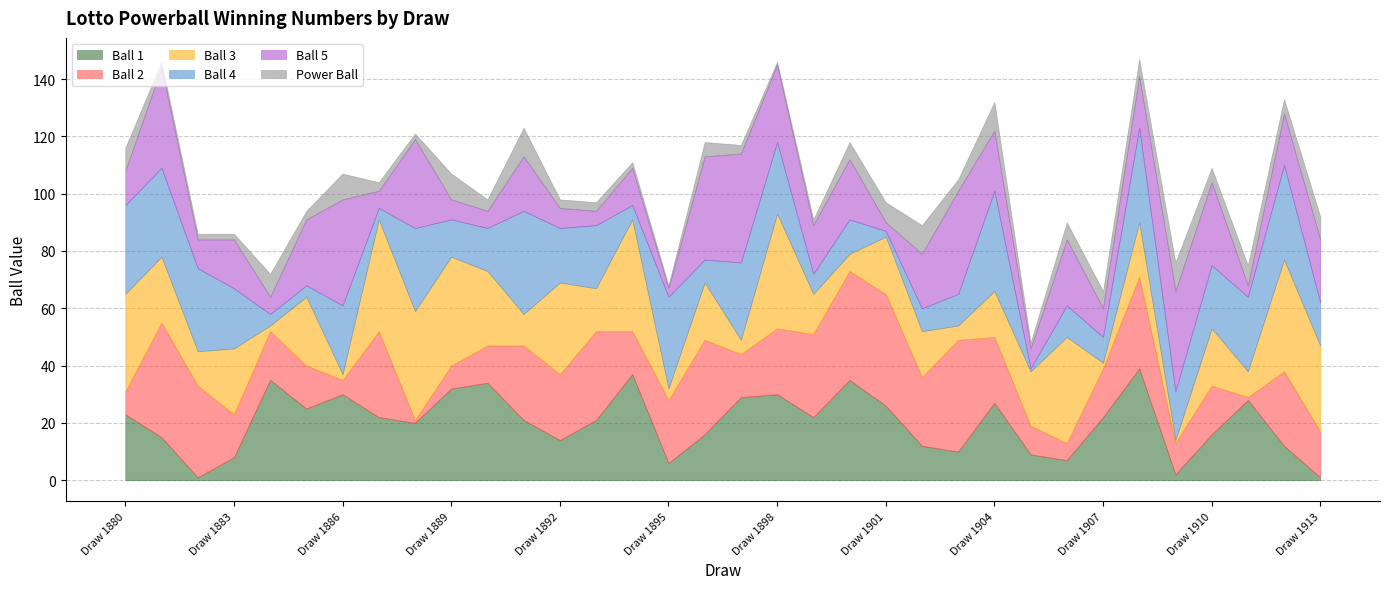

Reading right to left, list all the values displayed in this chart.

Ball 1: Draw 1913=1	Draw 1912=12	Draw 1911=28	Draw 1910=16	Draw 1909=2	Draw 1908=39	Draw 1907=22	Draw 1906=7	Draw 1905=9	Draw 1904=27	Draw 1903=10	Draw 1902=12	Draw 1901=26	Draw 1900=35	Draw 1899=22	Draw 1898=30	Draw 1897=29	Draw 1896=16	Draw 1895=6	Draw 1894=37	Draw 1893=21	Draw 1892=14	Draw 1891=21	Draw 1890=34	Draw 1889=32	Draw 1888=20	Draw 1887=22	Draw 1886=30	Draw 1885=25	Draw 1884=35	Draw 1883=8	Draw 1882=1	Draw 1881=15	Draw 1880=23
Ball 2: Draw 1913=16	Draw 1912=26	Draw 1911=1	Draw 1910=17	Draw 1909=11	Draw 1908=32	Draw 1907=17	Draw 1906=6	Draw 1905=10	Draw 1904=23	Draw 1903=39	Draw 1902=24	Draw 1901=39	Draw 1900=38	Draw 1899=29	Draw 1898=23	Draw 1897=15	Draw 1896=33	Draw 1895=22	Draw 1894=15	Draw 1893=31	Draw 1892=23	Draw 1891=26	Draw 1890=13	Draw 1889=8	Draw 1888=1	Draw 1887=30	Draw 1886=5	Draw 1885=15	Draw 1884=17	Draw 1883=15	Draw 1882=32	Draw 1881=40	Draw 1880=8
Ball 3: Draw 1913=30	Draw 1912=39	Draw 1911=9	Draw 1910=20	Draw 1909=1	Draw 1908=19	Draw 1907=2	Draw 1906=37	Draw 1905=19	Draw 1904=16	Draw 1903=5	Draw 1902=16	Draw 1901=20	Draw 1900=6	Draw 1899=14	Draw 1898=40	Draw 1897=5	Draw 1896=20	Draw 1895=4	Draw 1894=39	Draw 1893=15	Draw 1892=32	Draw 1891=11	Draw 1890=26	Draw 1889=38	Draw 1888=38	Draw 1887=39	Draw 1886=2	Draw 1885=24	Draw 1884=2	Draw 1883=23	Draw 1882=12	Draw 1881=23	Draw 1880=34
Ball 4: Draw 1913=15	Draw 1912=33	Draw 1911=26	Draw 1910=22	Draw 1909=17	Draw 1908=33	Draw 1907=9	Draw 1906=11	Draw 1905=1	Draw 1904=35	Draw 1903=11	Draw 1902=8	Draw 1901=2	Draw 1900=12	Draw 1899=7	Draw 1898=25	Draw 1897=27	Draw 1896=8	Draw 1895=32	Draw 1894=5	Draw 1893=22	Draw 1892=19	Draw 1891=36	Draw 1890=15	Draw 1889=13	Draw 1888=29	Draw 1887=4	Draw 1886=24	Draw 1885=4	Draw 1884=4	Draw 1883=21	Draw 1882=29	Draw 1881=31	Draw 1880=31
Ball 5: Draw 1913=22	Draw 1912=18	Draw 1911=4	Draw 1910=29	Draw 1909=35	Draw 1908=18	Draw 1907=10	Draw 1906=23	Draw 1905=7	Draw 1904=21	Draw 1903=36	Draw 1902=19	Draw 1901=3	Draw 1900=21	Draw 1899=17	Draw 1898=27	Draw 1897=38	Draw 1896=36	Draw 1895=3	Draw 1894=13	Draw 1893=5	Draw 1892=7	Draw 1891=19	Draw 1890=6	Draw 1889=7	Draw 1888=31	Draw 1887=6	Draw 1886=37	Draw 1885=23	Draw 1884=6	Draw 1883=17	Draw 1882=10	Draw 1881=35	Draw 1880=12
Power Ball: Draw 1913=8	Draw 1912=5	Draw 1911=7	Draw 1910=5	Draw 1909=10	Draw 1908=6	Draw 1907=6	Draw 1906=6	Draw 1905=2	Draw 1904=10	Draw 1903=4	Draw 1902=10	Draw 1901=7	Draw 1900=6	Draw 1899=2	Draw 1898=1	Draw 1897=3	Draw 1896=5	Draw 1895=1	Draw 1894=2	Draw 1893=3	Draw 1892=3	Draw 1891=10	Draw 1890=4	Draw 1889=9	Draw 1888=2	Draw 1887=3	Draw 1886=9	Draw 1885=3	Draw 1884=8	Draw 1883=2	Draw 1882=2	Draw 1881=2	Draw 1880=8